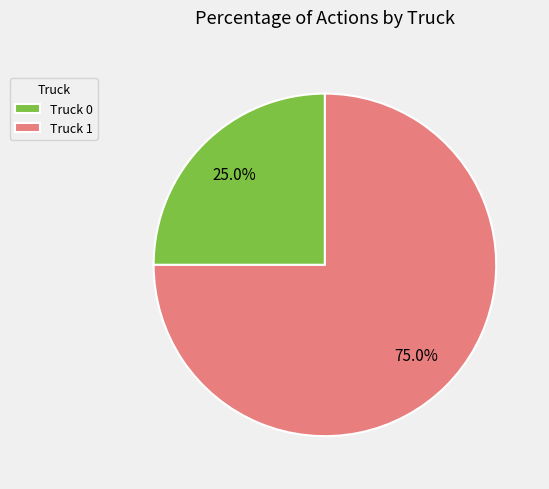

Is it true that Truck 1 is 85% of the pie?

False